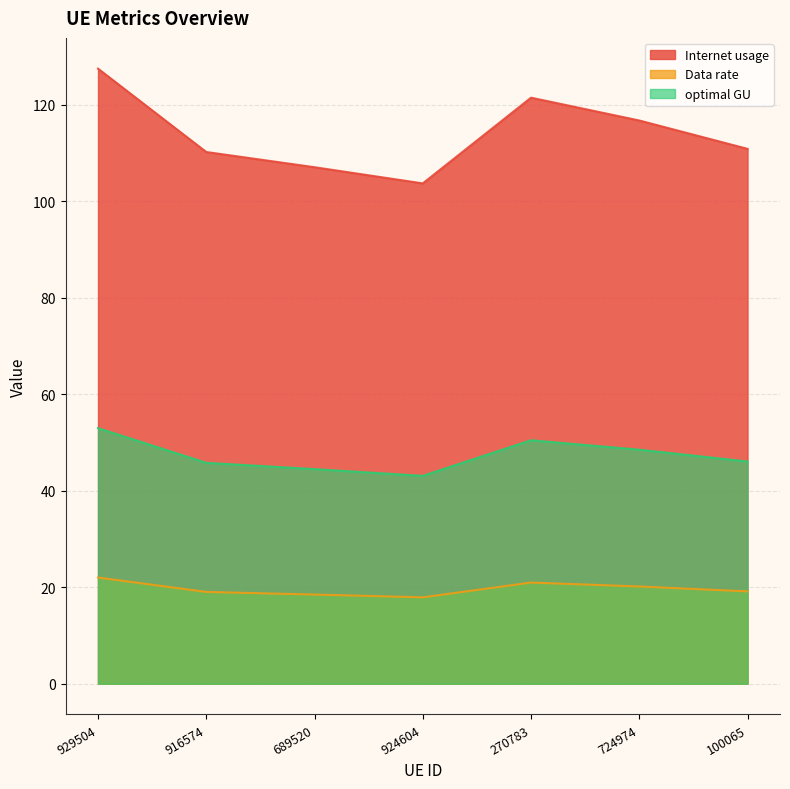

Count the number of categories in the chart.

7